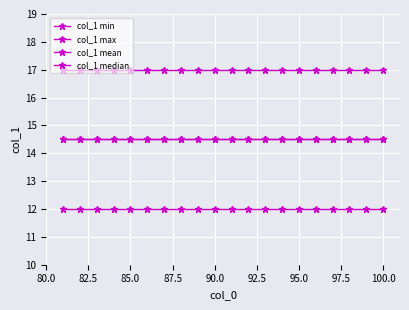

True or false: col_1 median has more than 1 points higher than both neighbors.

False